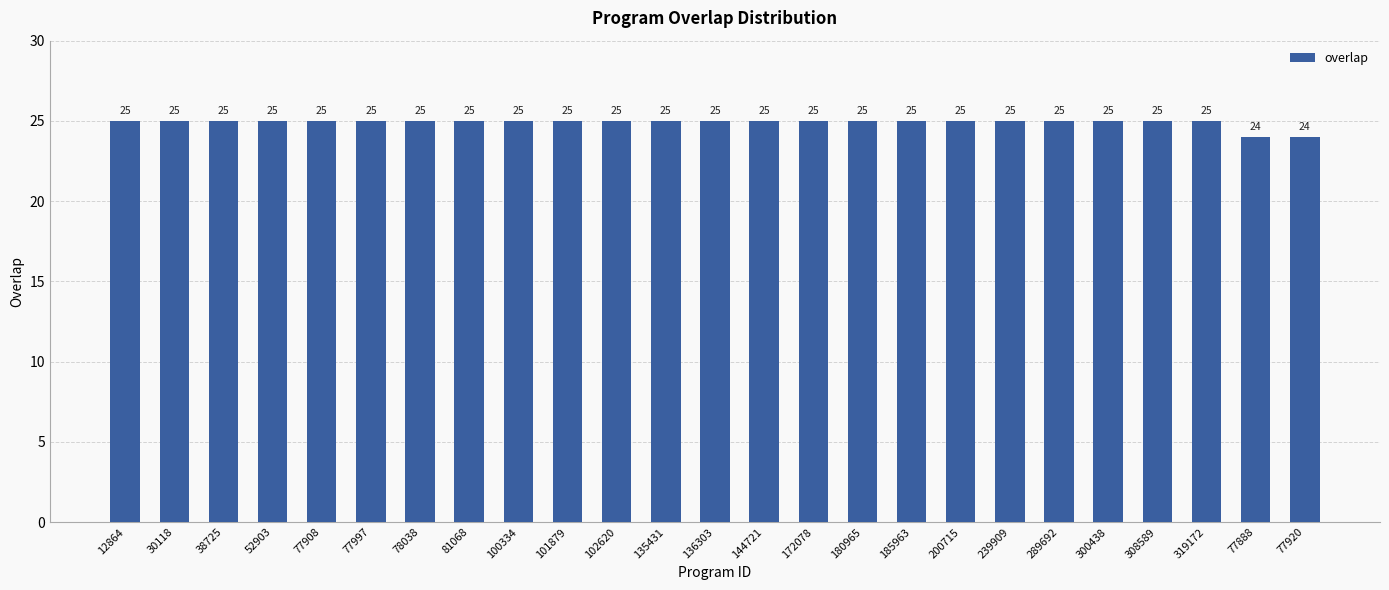

Approximately how many times larger is the value at 319172 compared to 239909?

1.0